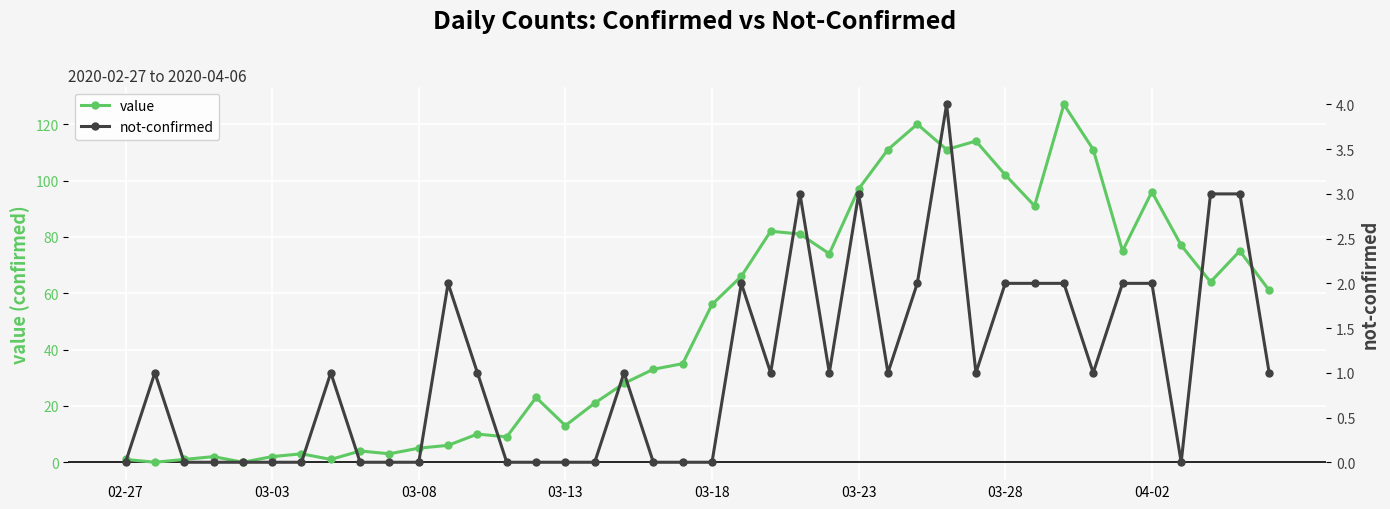

What is the average value of the not-confirmed series?

1